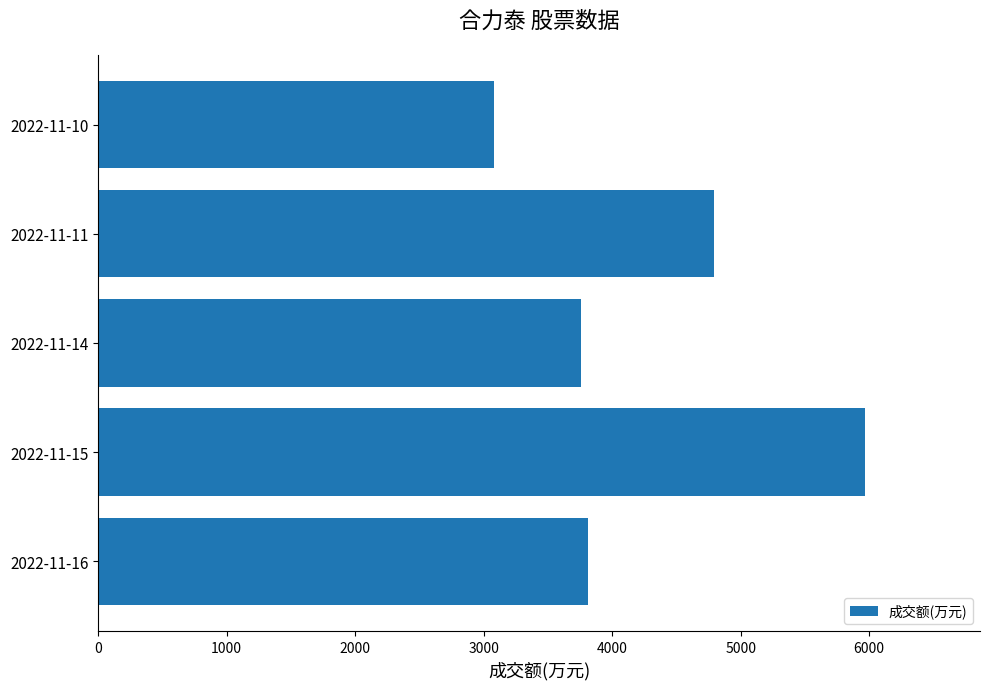

What is the change in value from 2022-11-16 to 2022-11-10?

-727